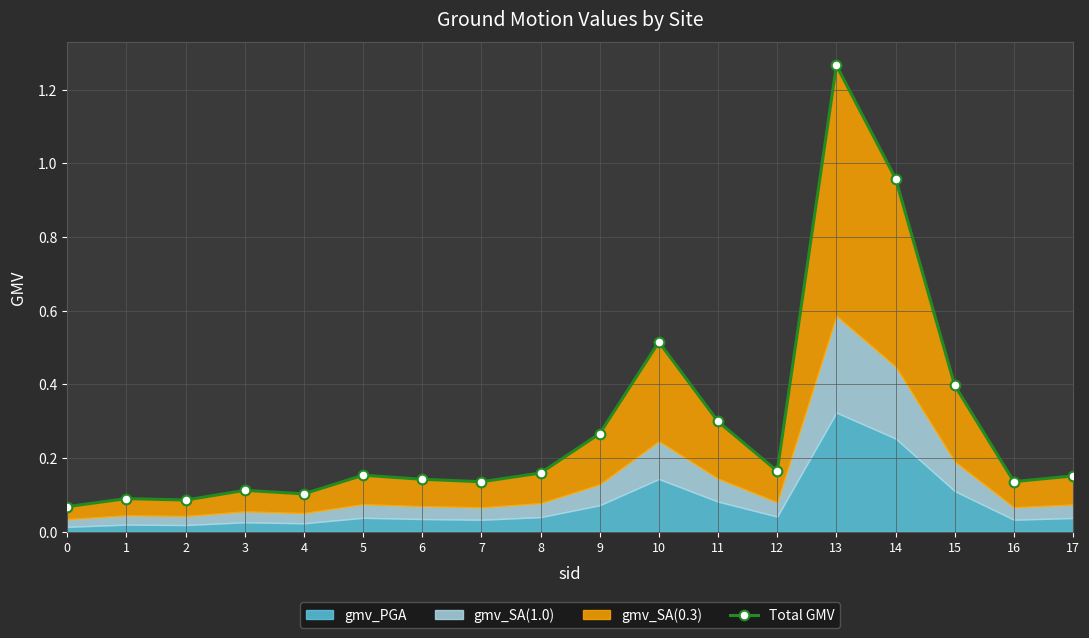

How many points are higher than both their immediate neighbors (excluding endpoints)?

5